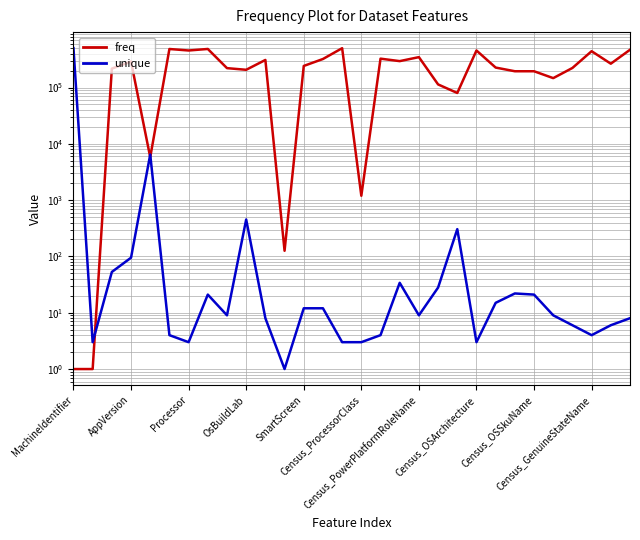

How many interior local valleys does the freq series have?

9